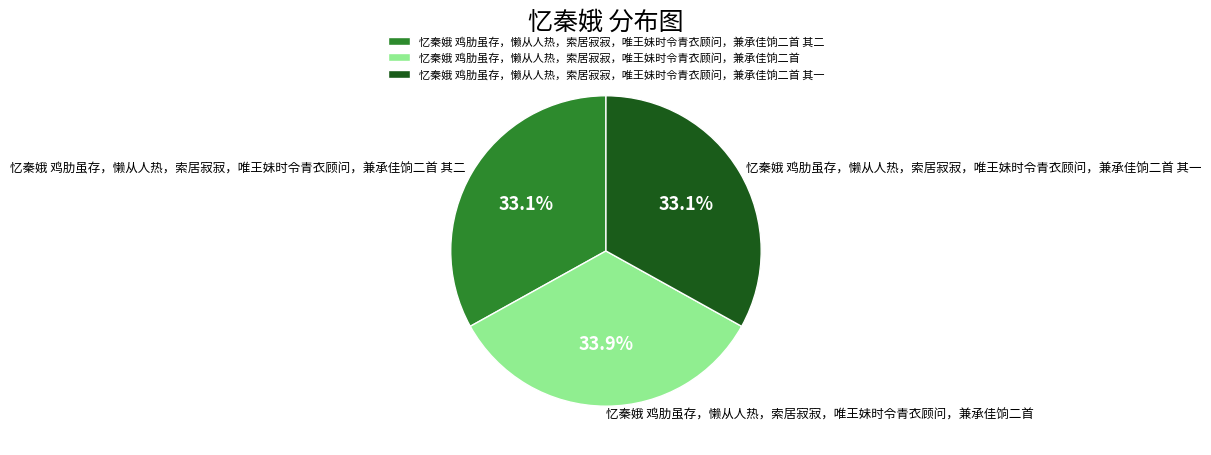

Which slice is the largest?

忆秦娥 鸡肋虽存，懒从人热，索居寂寂，唯王妹时令青衣顾问，兼承佳饷二首